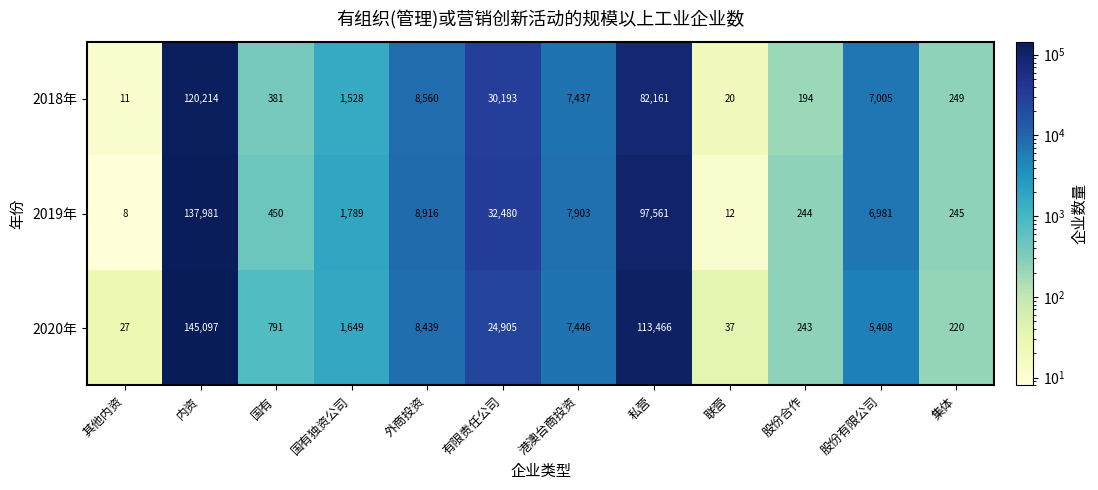

The 2020年 series shows 99586 at 内资. True or false?

False